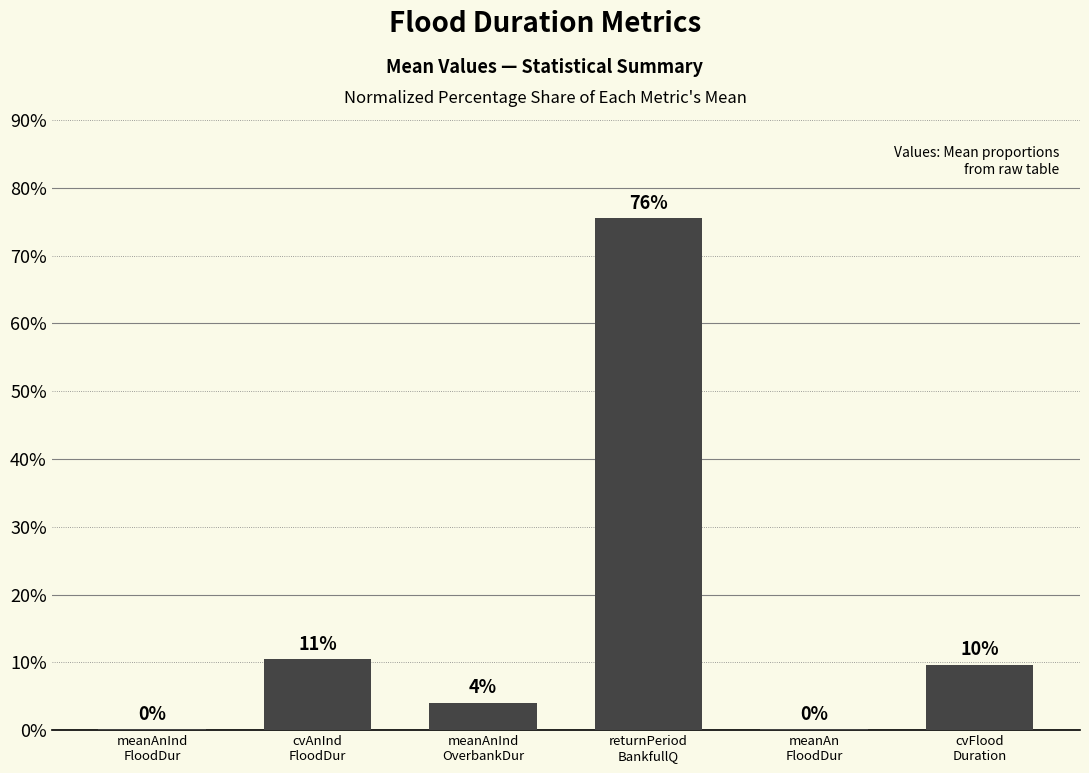

How many series are shown in this chart?

1